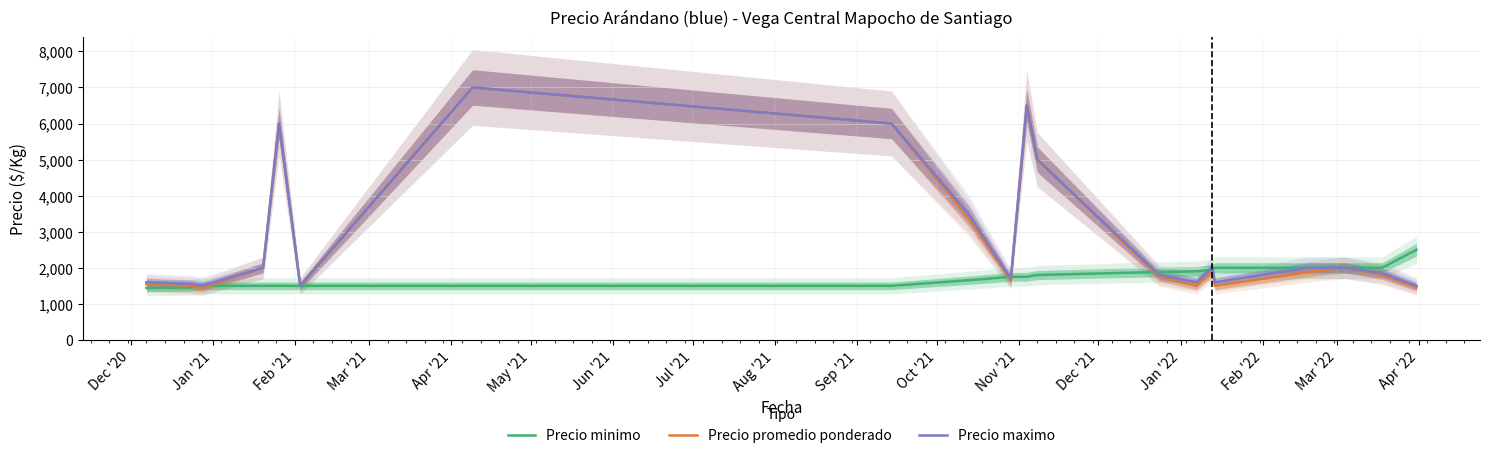

Which series changed the most between Apr '21 and Feb '22?

Precio promedio ponderado